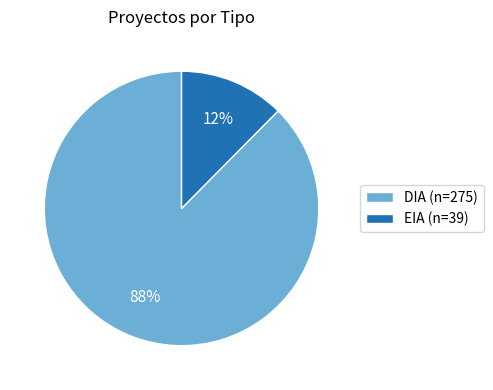

Which has a higher value, DIA or EIA?

DIA